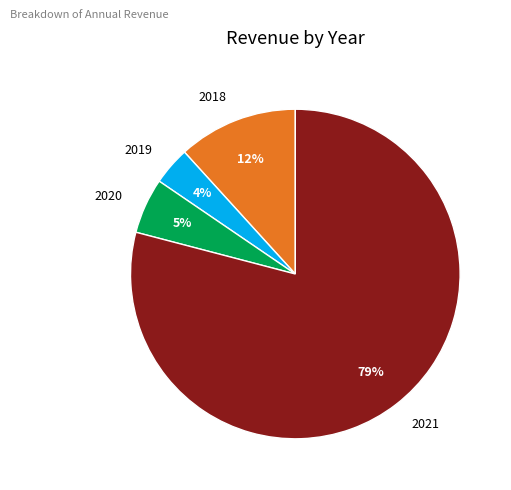

To the nearest percent, what is the combined percentage of 2020 and 2019?

9%